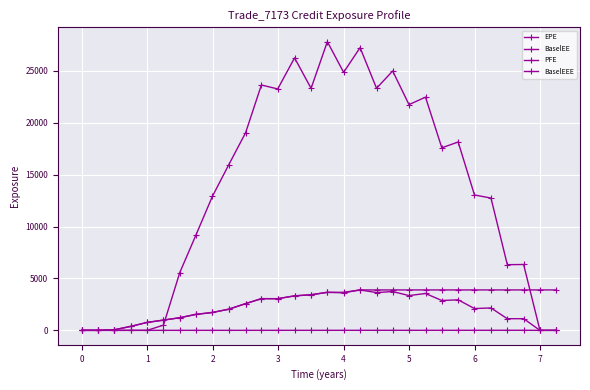

Is this an area chart (filled region under the line)?

No